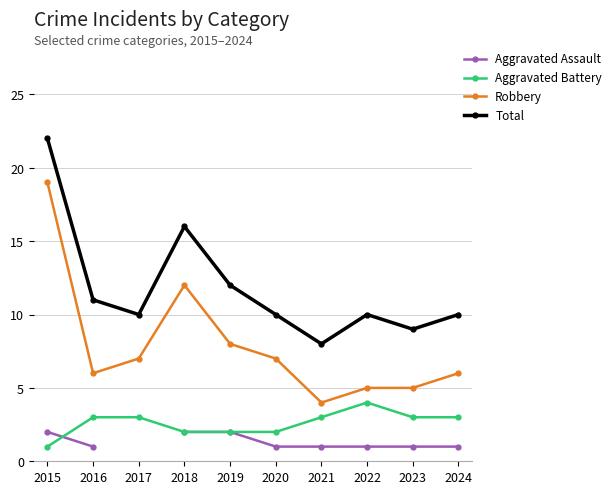

True or false: Aggravated Battery has a value of 4 at 2021.

False